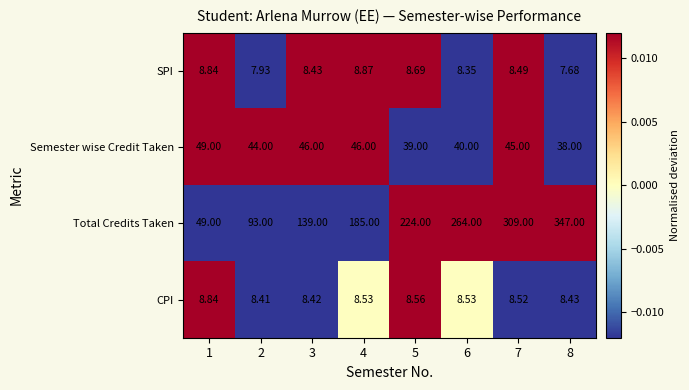

What is the greatest value displayed?

347.0